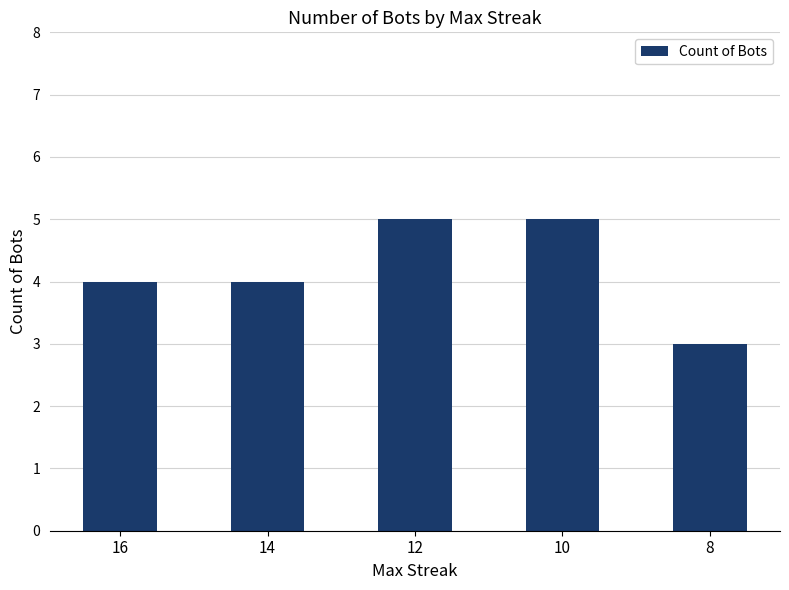

Is it true that the value at 16 is 4?

True